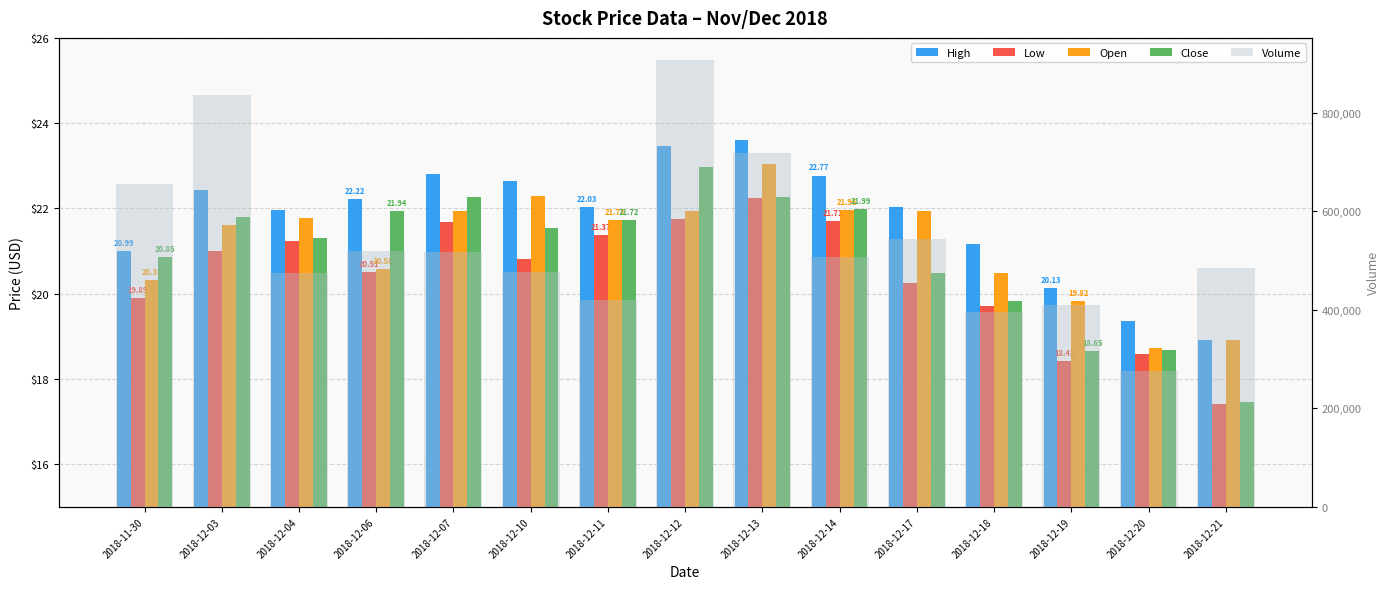

How many data points does each series have?

15